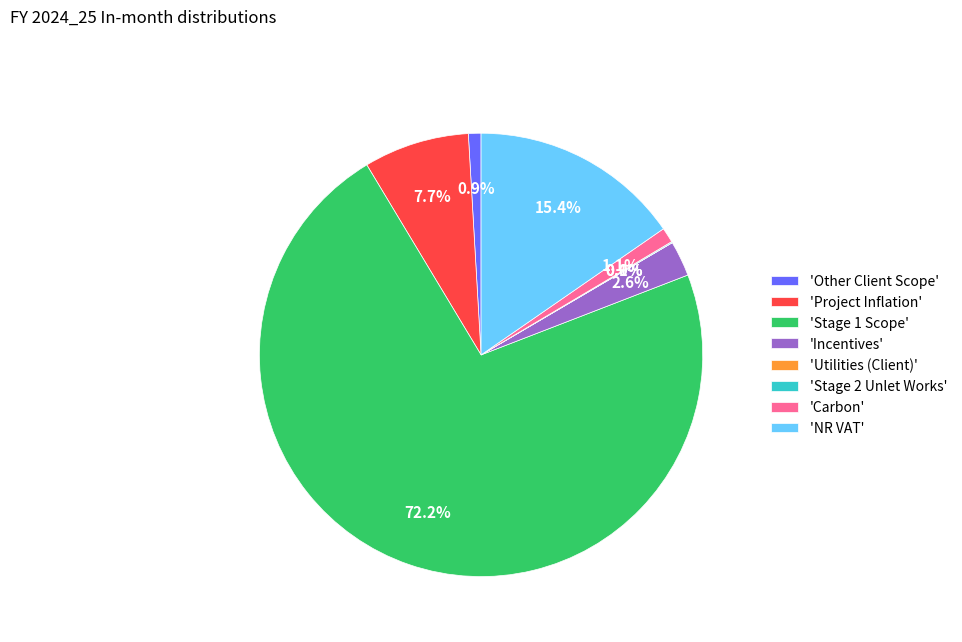

Between 'Project Inflation' and 'NR VAT', which is larger?

'NR VAT'